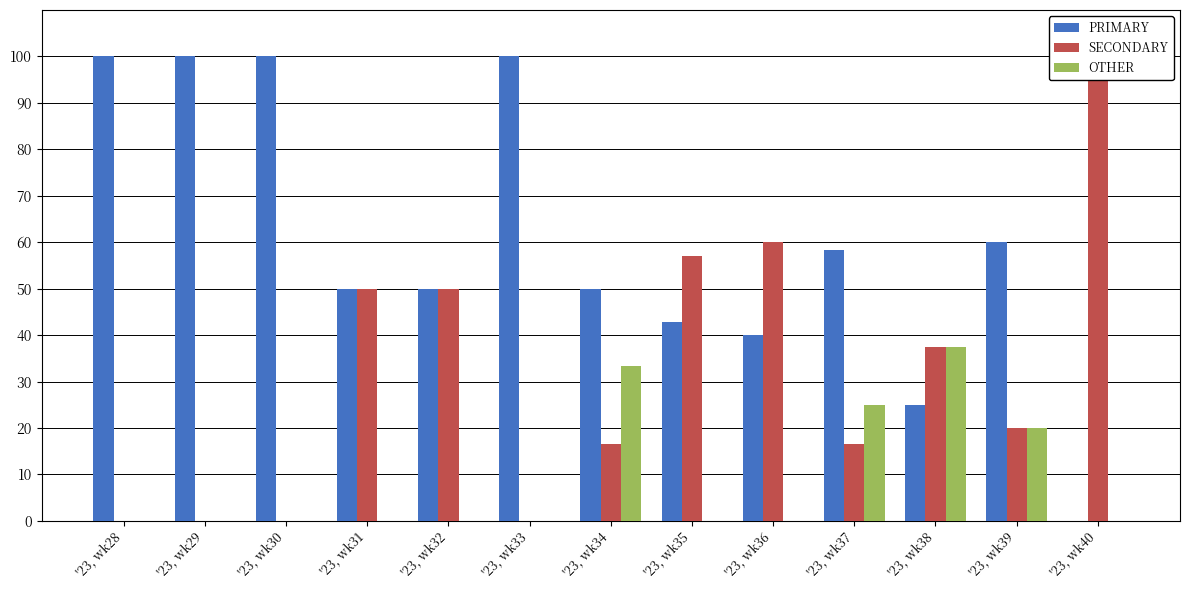

How many categories are shown in the chart?

13